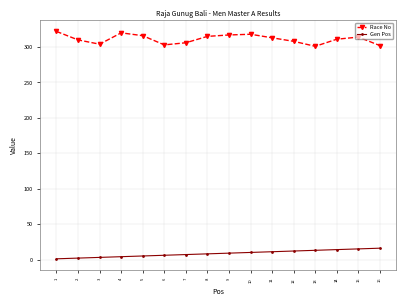

Is it true that Race No equals 308 at 12?

True